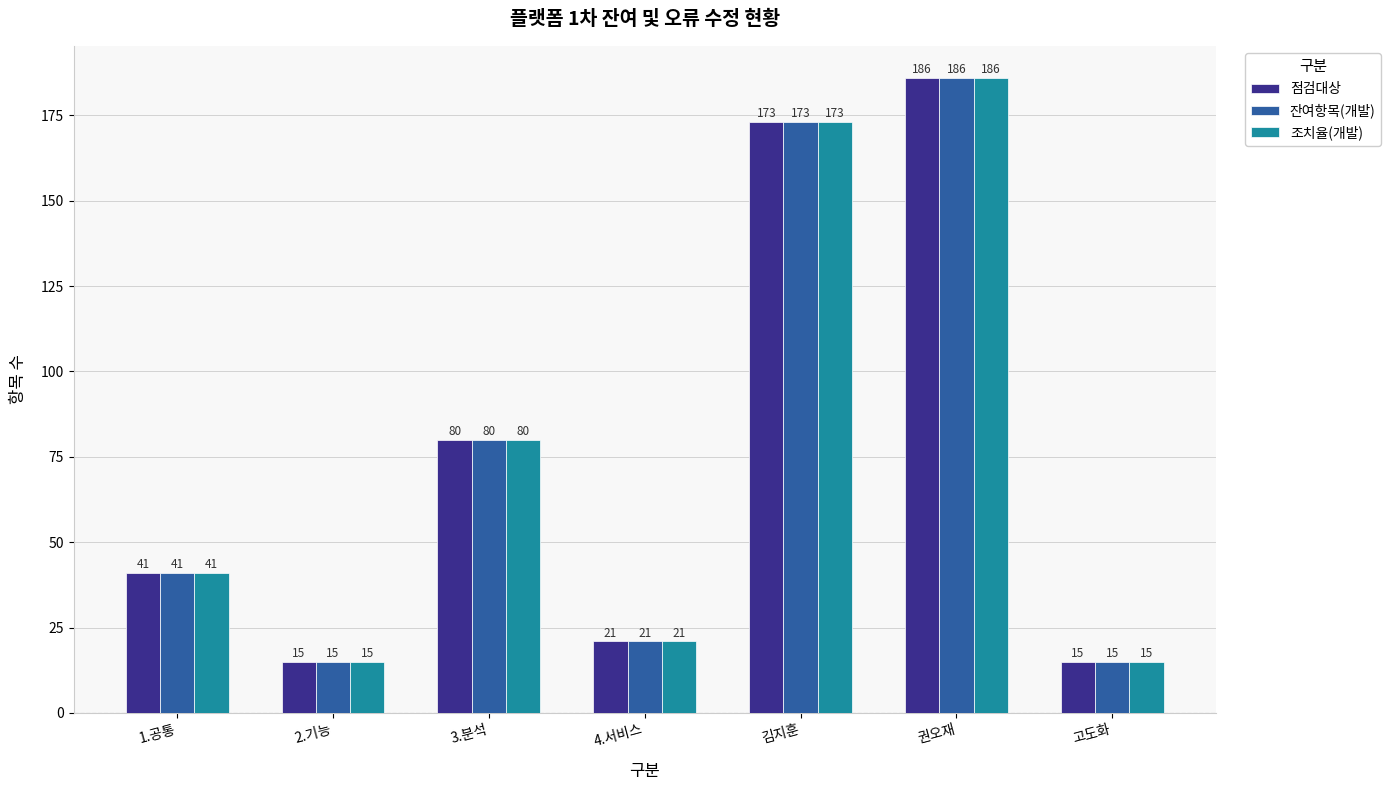

How many data points in 점검대상 are less than 41?

3